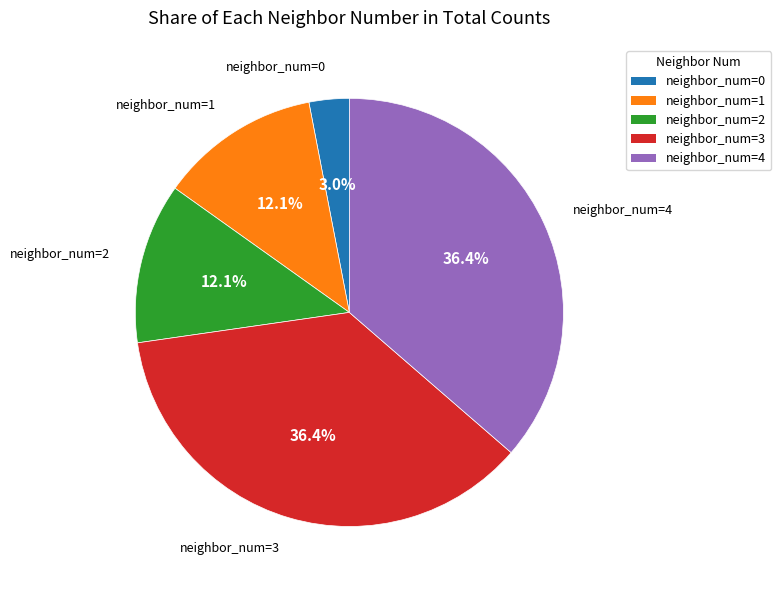

Does any single category account for the majority?

No